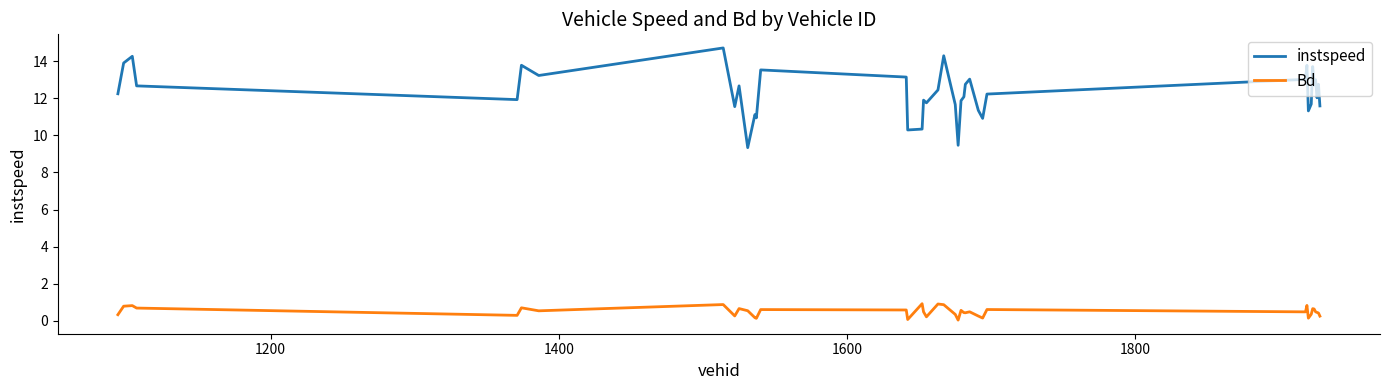

Which series has the largest range (max minus min)?

instspeed